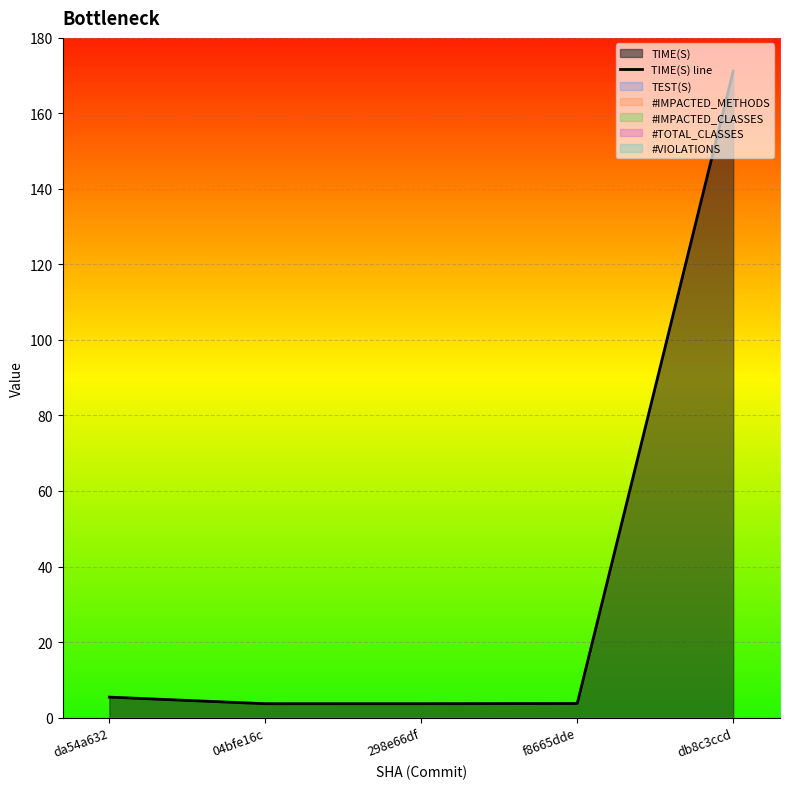

What is the maximum value shown in the chart?

171.2